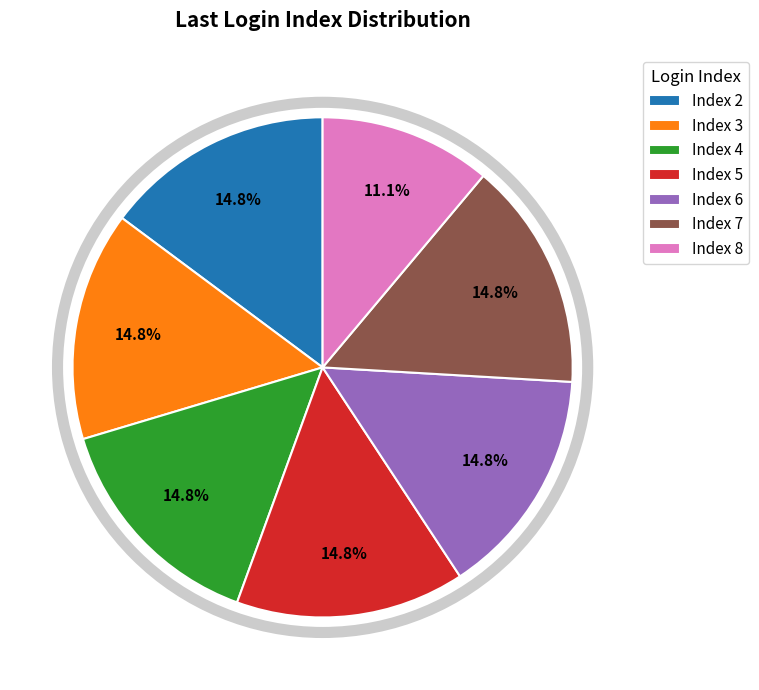

How many segments does this pie chart have?

7